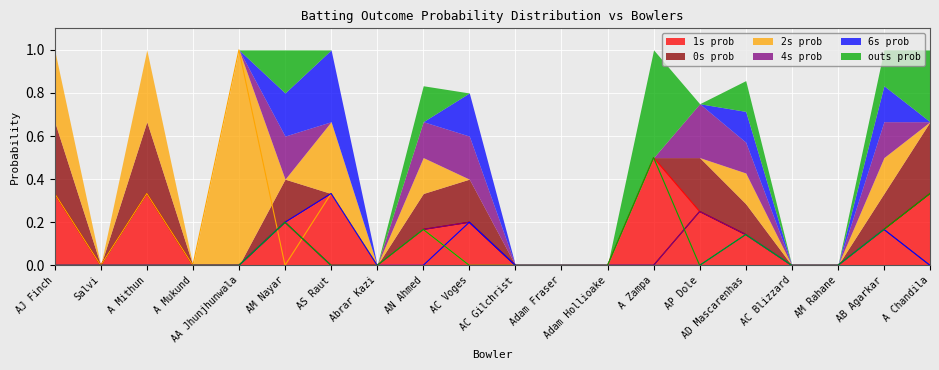

Which has a higher value, AM Rahane or AP Dole?

AP Dole